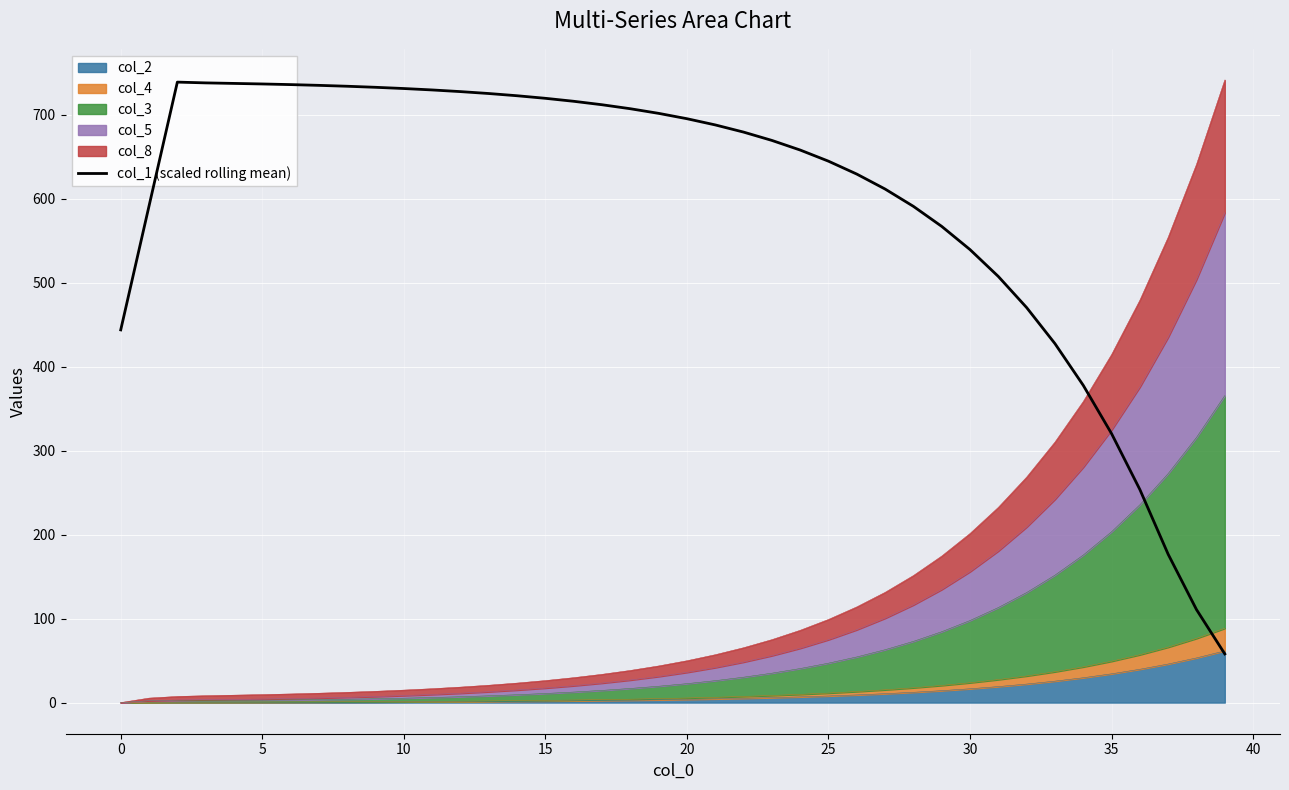

Where is the data nearest to the value 398?

34